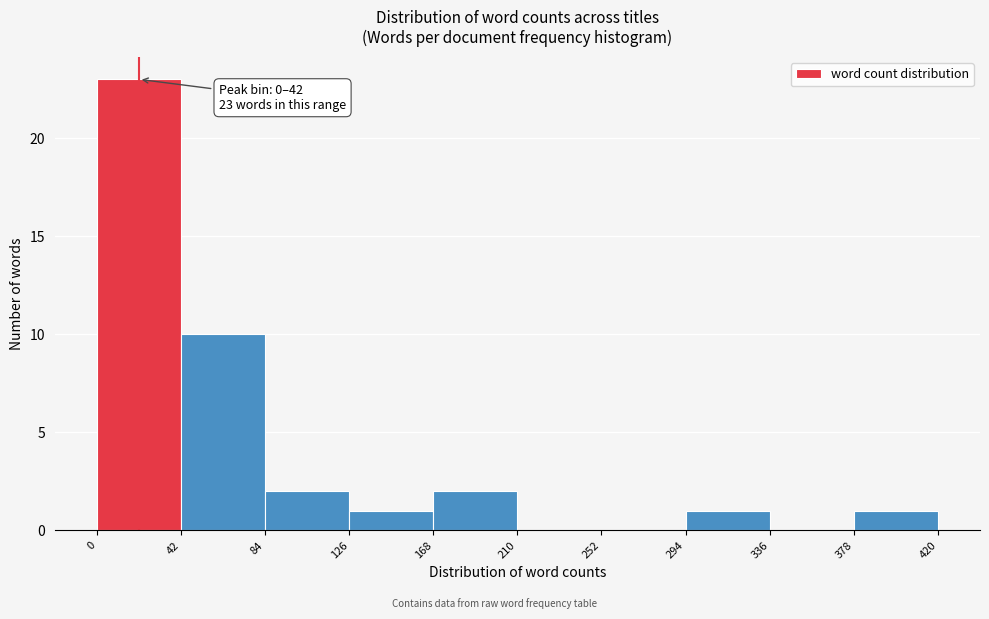

Which range on the x-axis has the tallest bar?

0 to 42